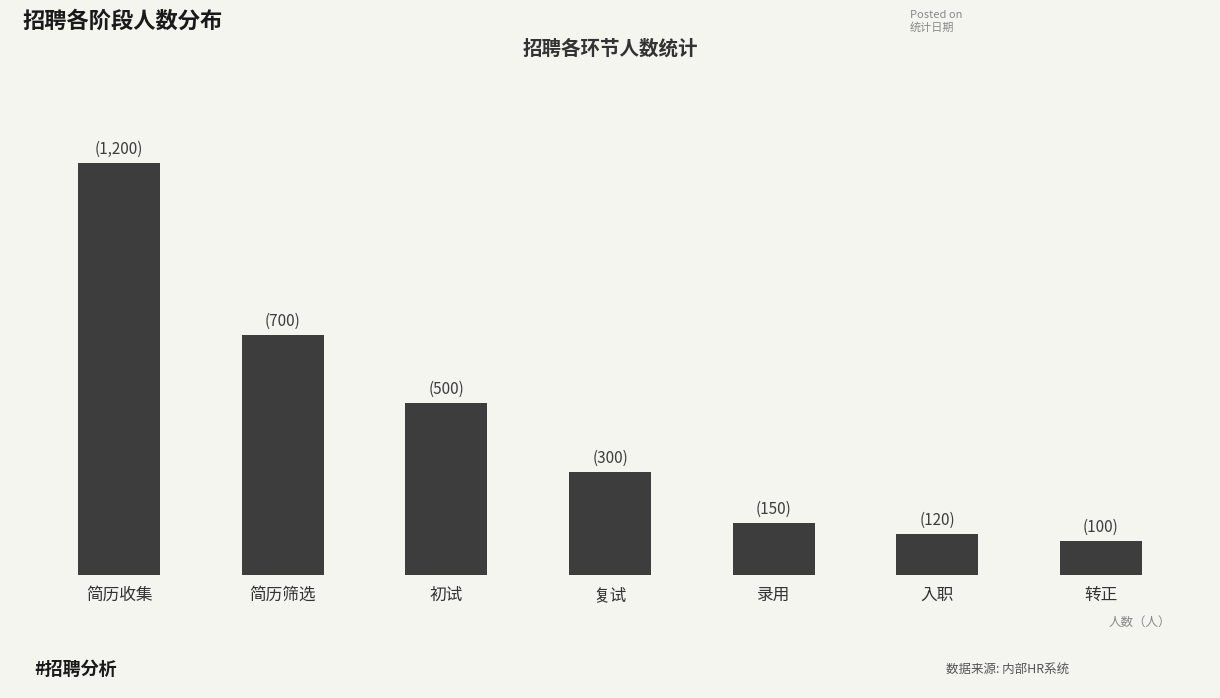

Does the chart contain any negative values?

No